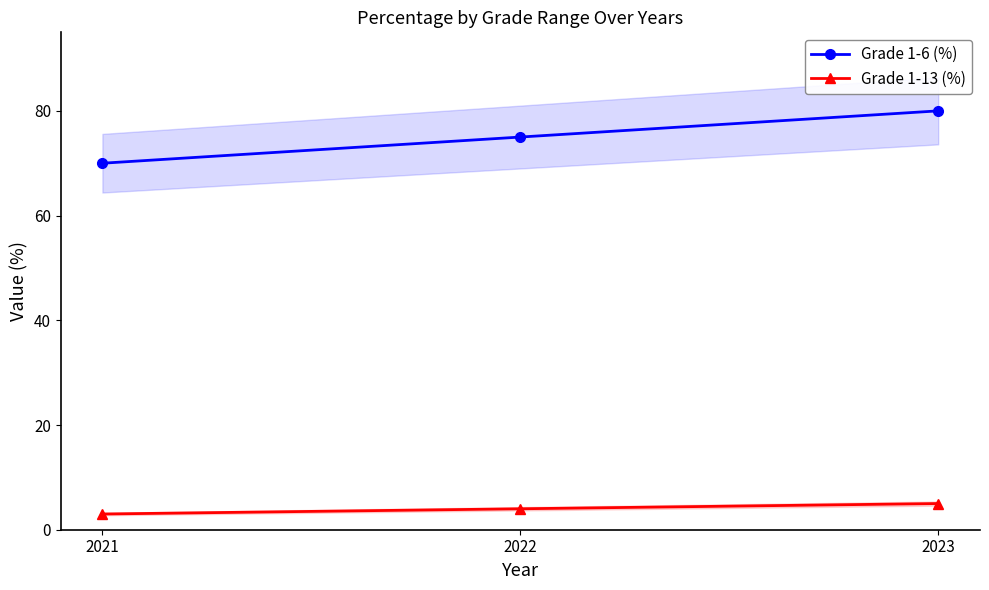

Rank the series at 2022 from lowest to highest value.

Grade 1-13 (%), Grade 1-6 (%)